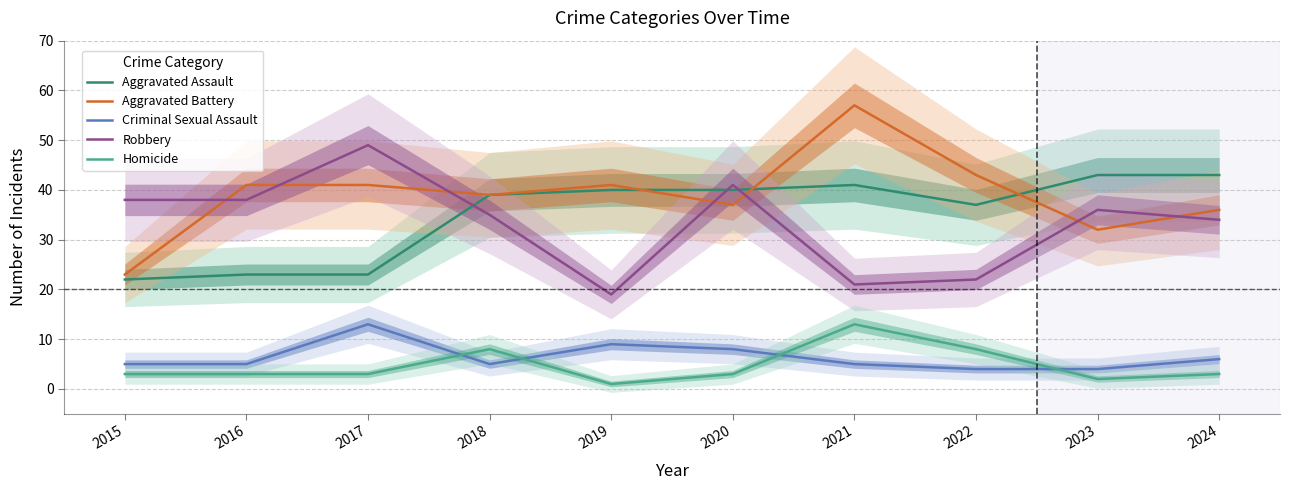

In Aggravated Assault, how many points are higher than both neighbors (excluding endpoints)?

1